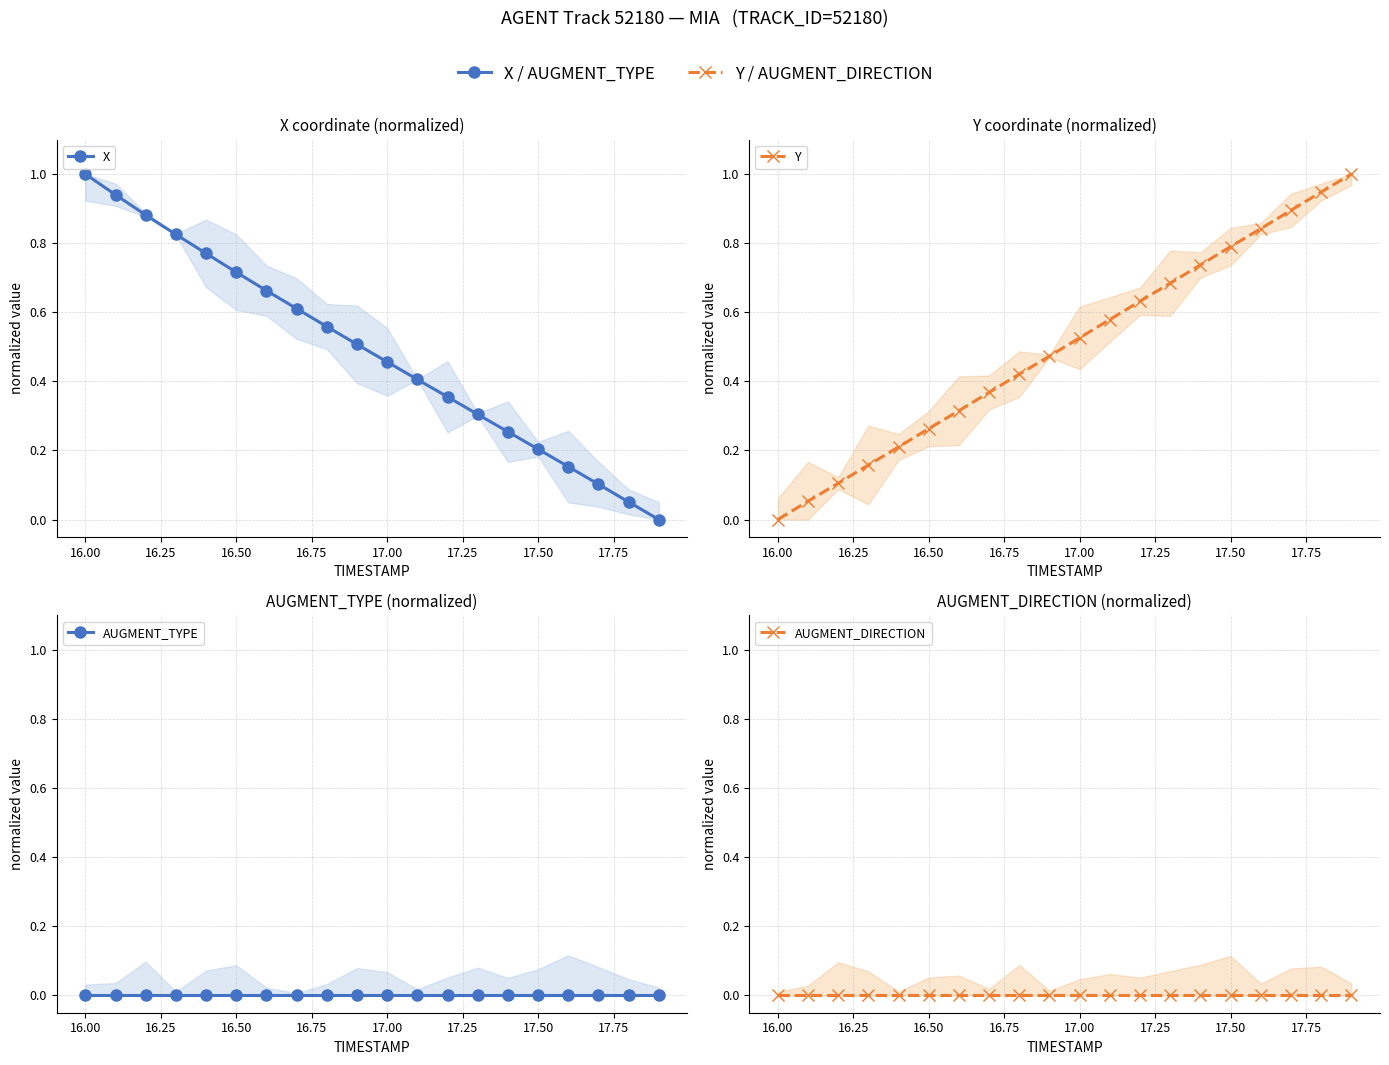

Which series changed the most between 12 and 16?

Y